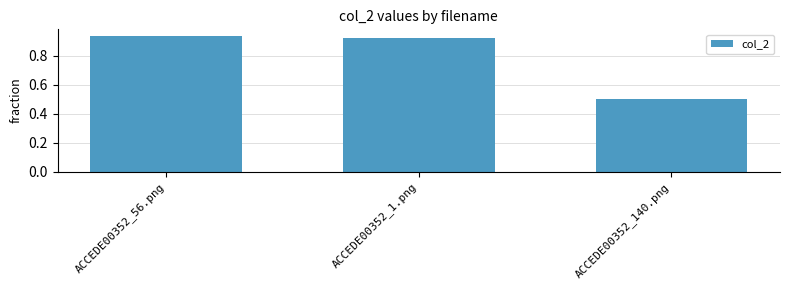

True or false: the data shows 1.4 at ACCEDE00352_1.png.

False